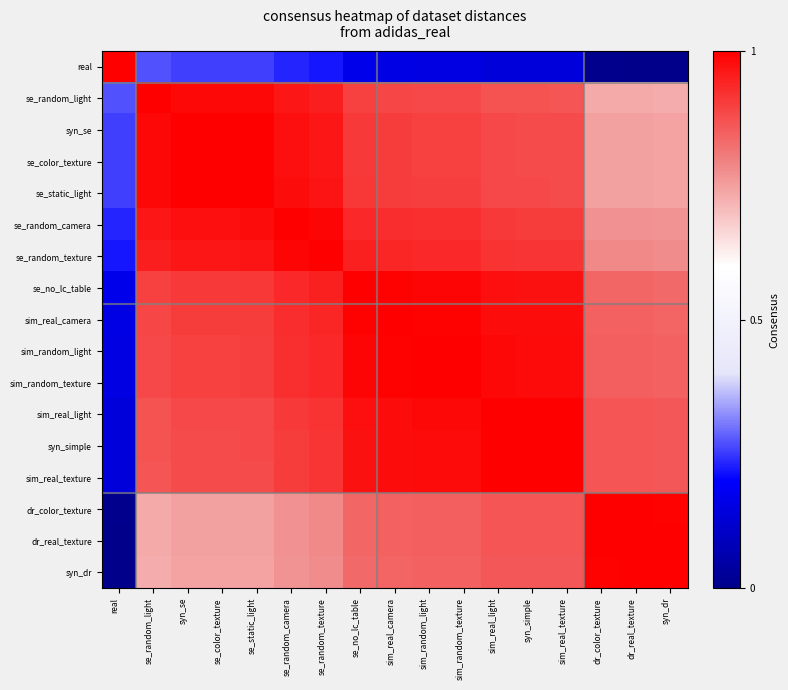

How many distinct data groups are displayed?

17